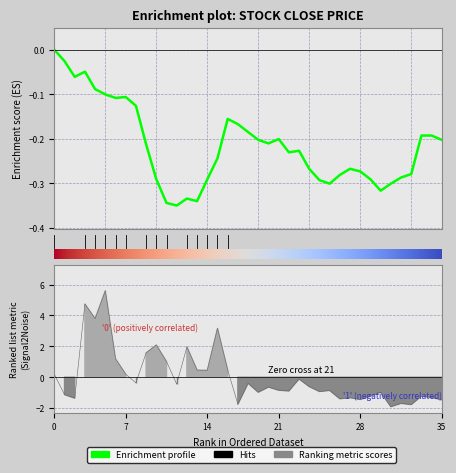

Reading left to right, what are all the values shown in this chart?

Close: 0.0	-0.0	-0.1	-0.0	-0.1	-0.1	-0.1	-0.1	-0.1	-0.2	-0.3	-0.3	-0.3	-0.3	-0.3	-0.3	-0.2	-0.2	-0.2	-0.2	-0.2	-0.2	-0.2	-0.2	-0.2	-0.3	-0.3	-0.3	-0.3	-0.3	-0.3	-0.3	-0.3	-0.3	-0.3	-0.3	-0.2	-0.2	-0.2
Volume: 0.2	-1.1	-1.4	4.7	3.8	5.6	1.2	0.2	-0.4	1.6	2.1	1.0	-0.4	2.0	0.5	0.5	3.2	0.5	-1.7	-0.4	-1.0	-0.6	-0.8	-0.9	-0.1	-0.6	-0.9	-0.8	-1.4	-1.3	-1.4	-1.2	-1.0	-1.9	-1.7	-1.8	-1.2	-1.3	-1.5